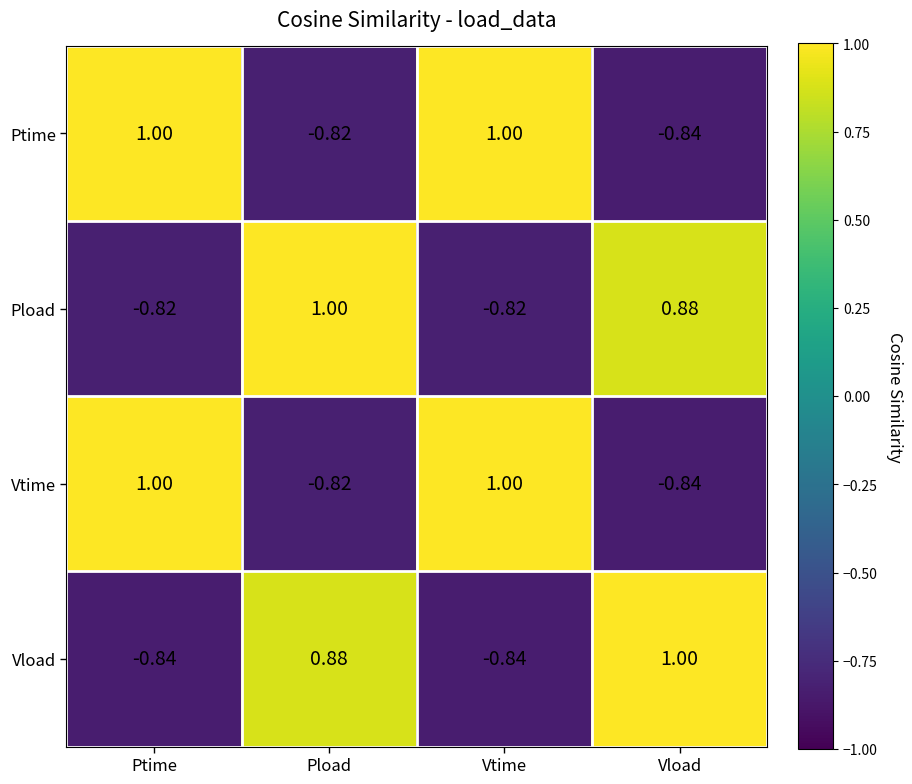

Is the value of Ptime at Vtime greater than the value of Vload at Pload?

Yes